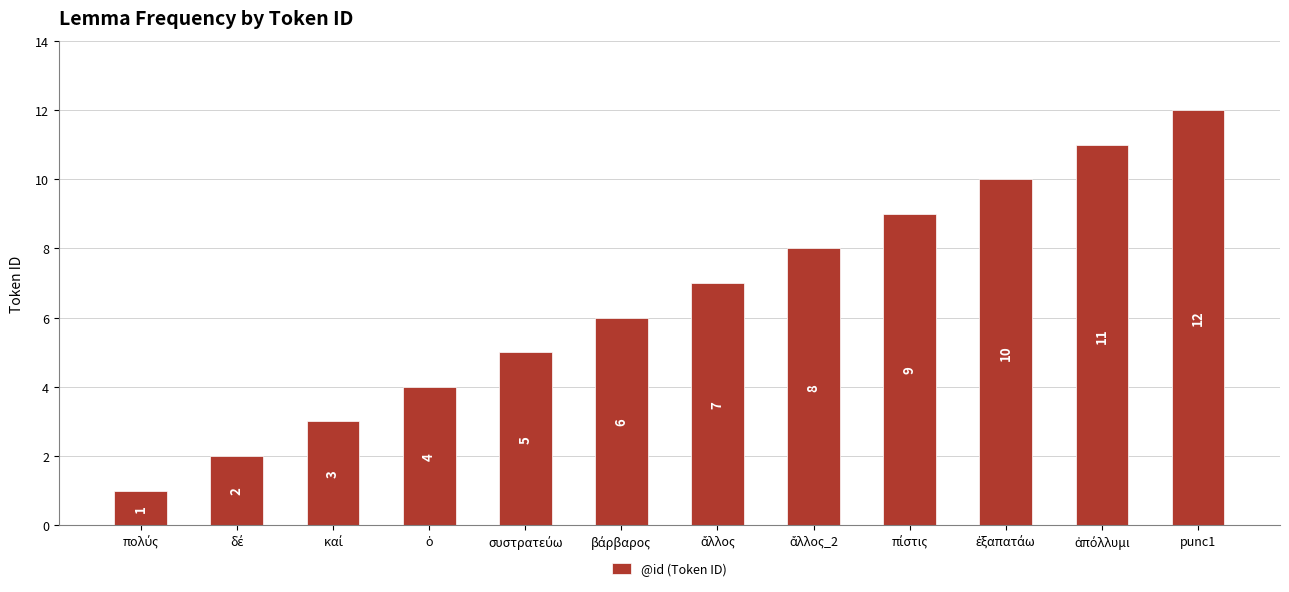

How many categories are shown in the chart?

12